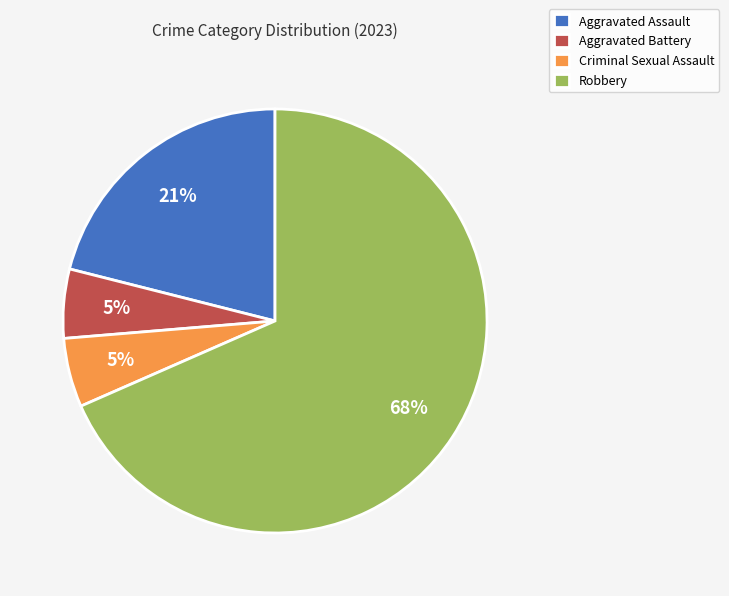

True or false: Aggravated Assault accounts for 29% of the total.

False